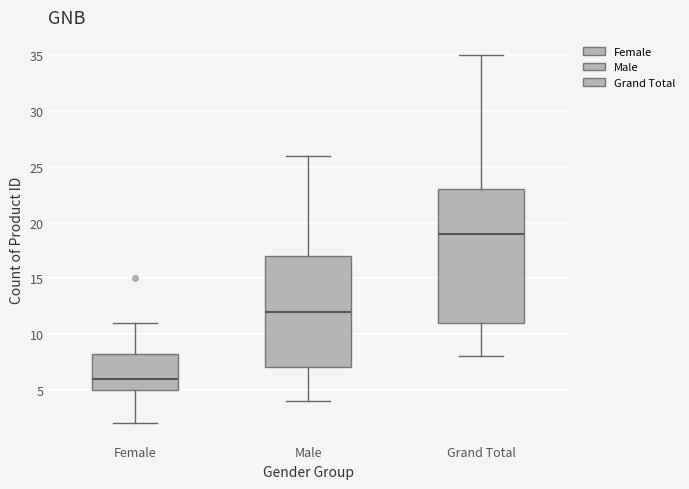

Reading left to right, transcribe this box plot: for each box, give where its median line is, the range the box spans, and where its two whiskers end, as read against the y-axis. The values are not printed on the chart, so give them approximately, as read against the axis.

Female: median 6.0, box 5.0 to 8.5, whiskers 2.0 to 11.0
Male: median 12.0, box 7.0 to 17.0, whiskers 4.0 to 26.0
Grand Total: median 19.0, box 11.0 to 23.0, whiskers 8.0 to 35.0